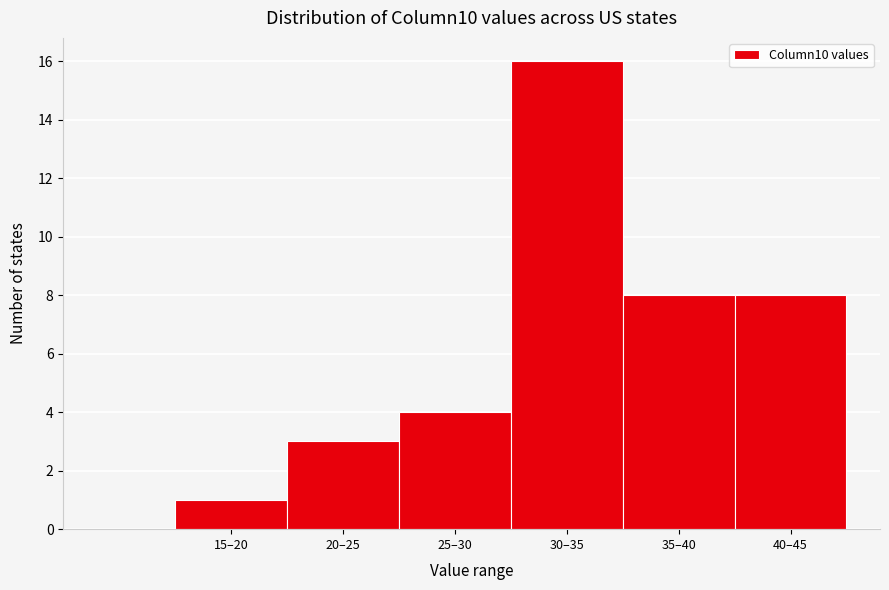

Reading right to left, list all the values displayed in this chart.

40–45=8	35–40=8	30–35=16	25–30=4	20–25=3	15–20=1